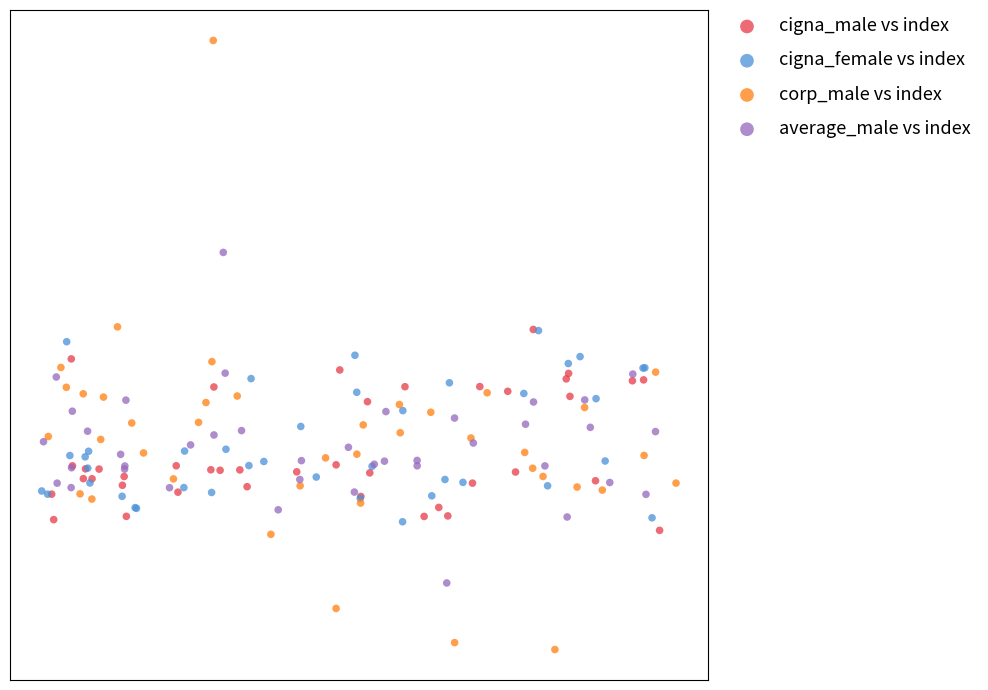

Which series contains the lowest Y value?

corp_male vs index